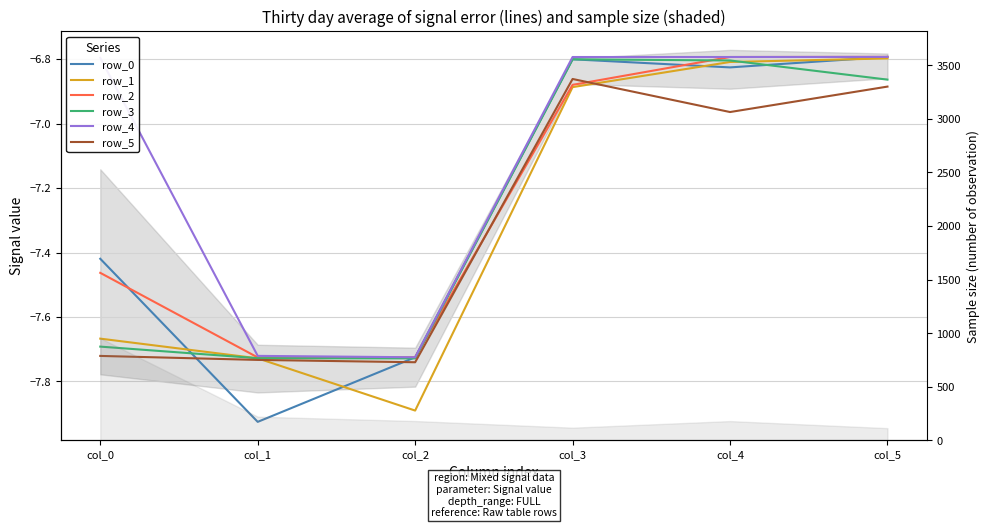

How many lines are shown in the chart?

6